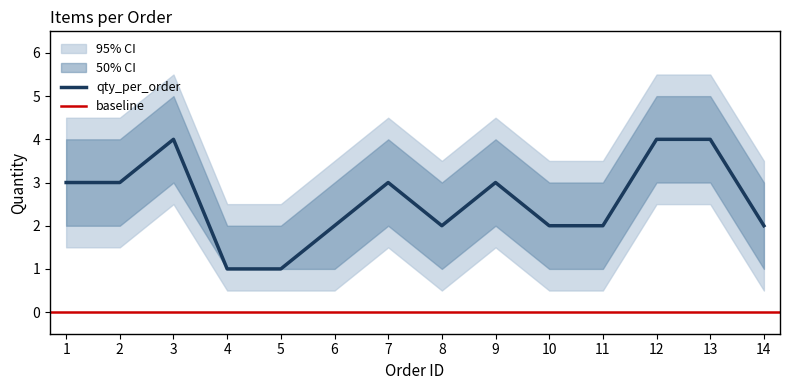

Reading right to left, transcribe all the data shown in this chart.

qty_per_order: 2	4	4	2	2	3	2	3	2	1	1	4	3	3
qty_lower: 1	3	3	1	1	2	1	2	1	1	1	3	2	2
qty_upper: 3	5	5	3	3	4	3	4	3	2	2	5	4	4